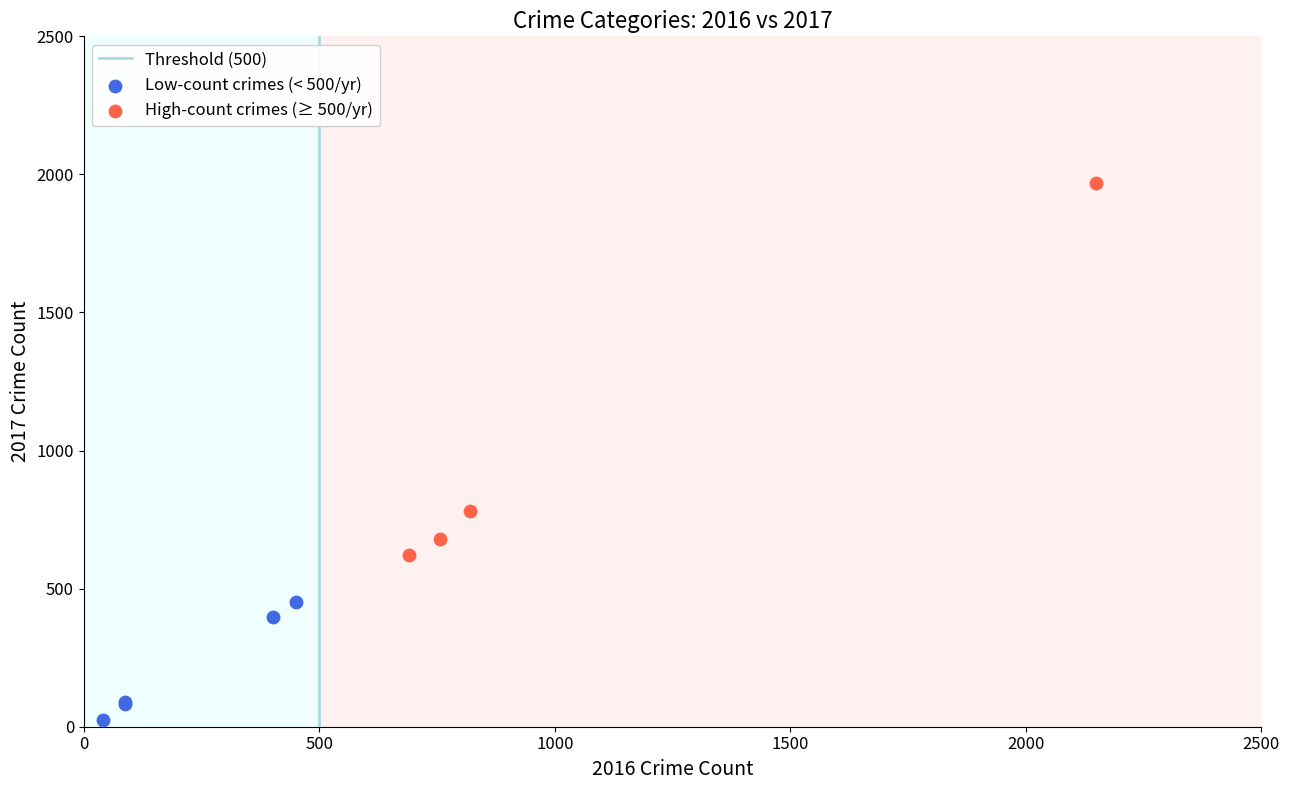

Which series has the widest spread of Y values?

High-count crimes (≥ 500/yr)